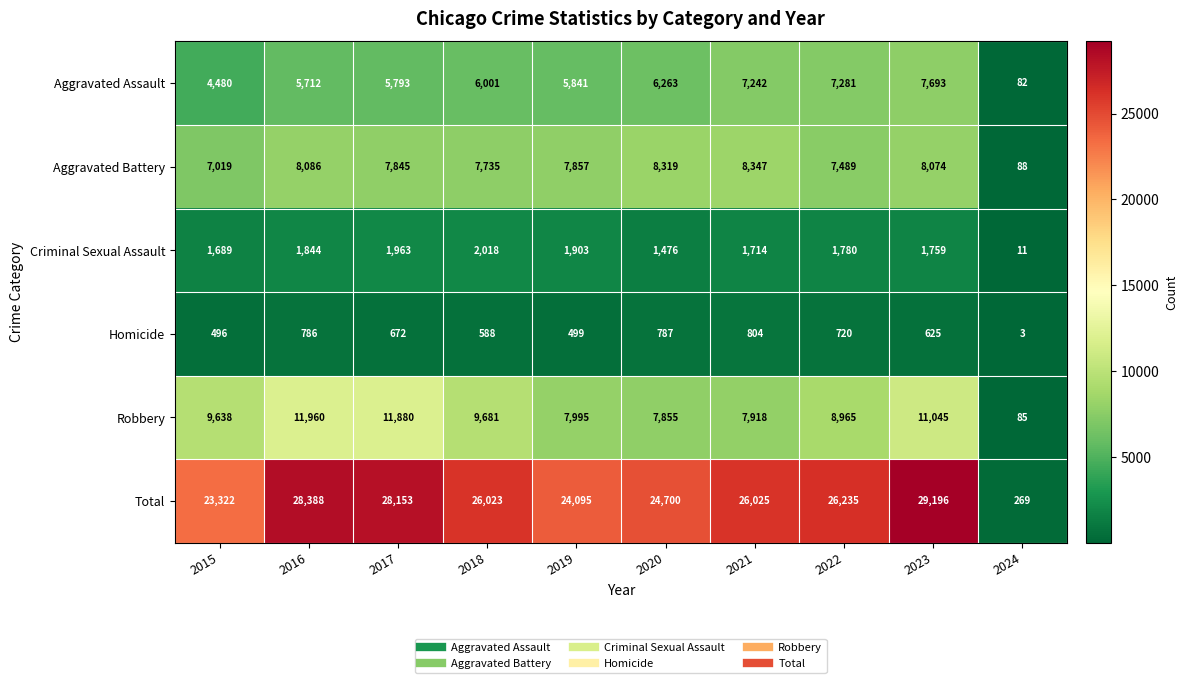

List the series in order of their peak value, lowest first.

Homicide, Criminal Sexual Assault, Aggravated Assault, Aggravated Battery, Robbery, Total